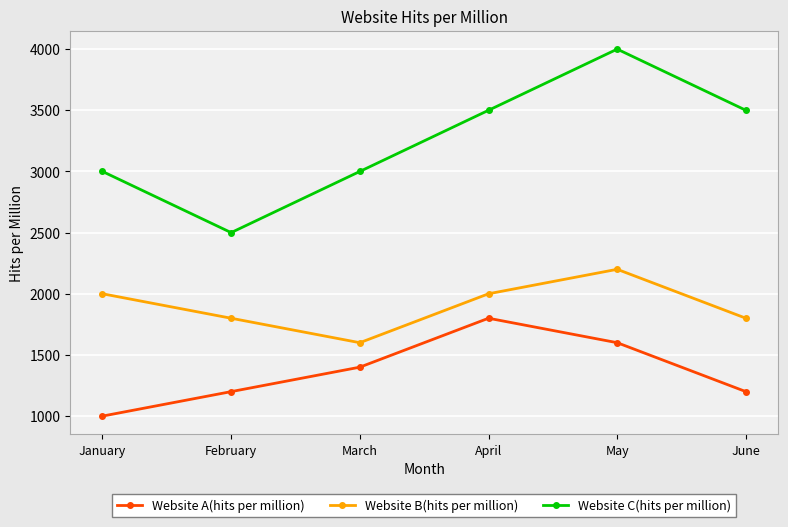

How many values in the Website C(hits per million) series are below 3500?

3